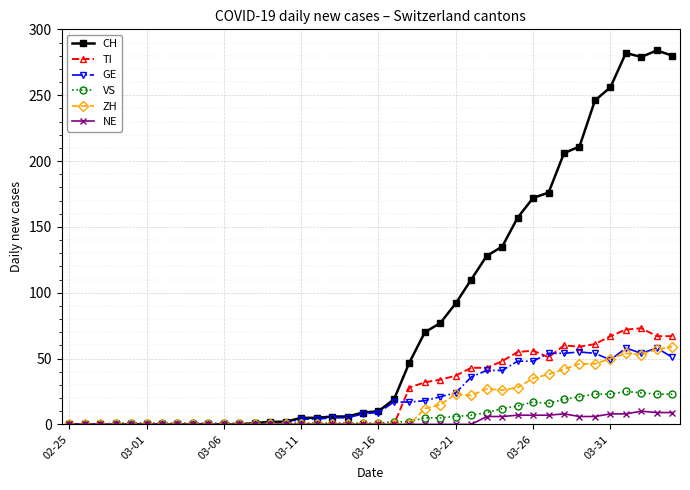

What is the difference between the second highest and minimum values in the GE series?

58